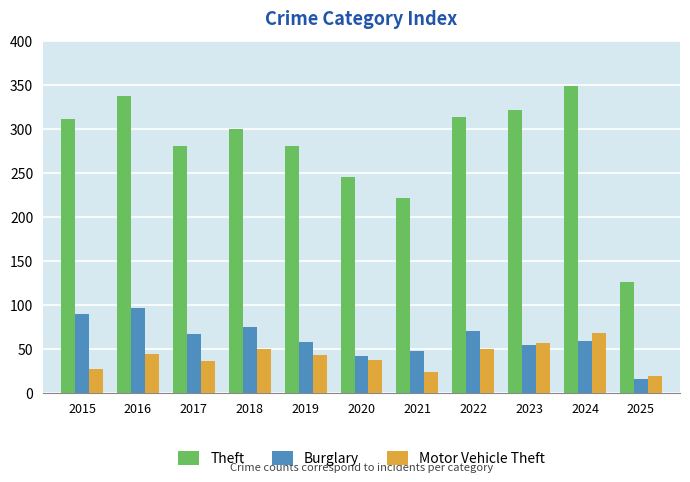

At which label does Burglary reach its peak?

2016